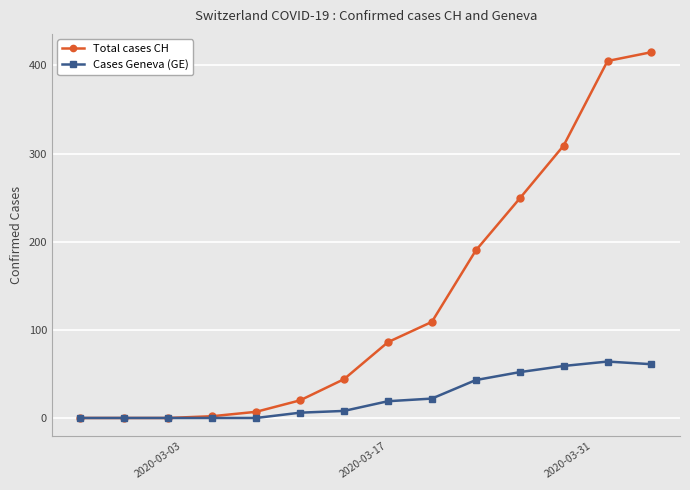

What is the maximum value shown in the chart?

415